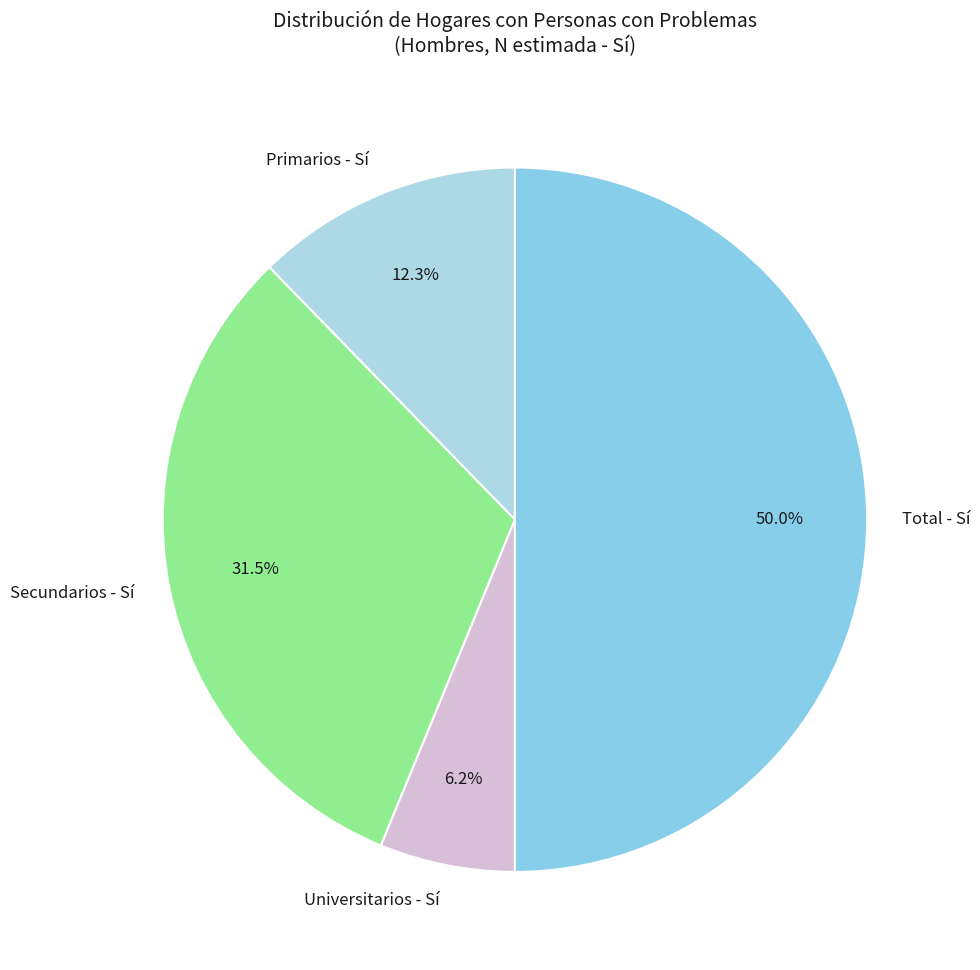

Between Universitarios - Sí and Total - Sí, which is larger?

Total - Sí